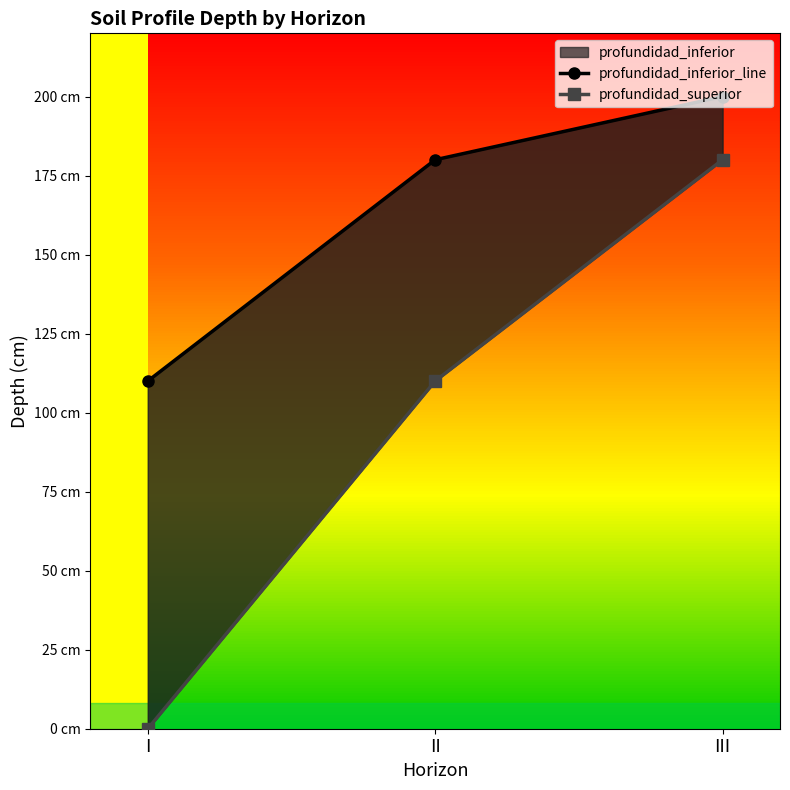

At which label does profundidad_inferior_line first exceed 180?

III